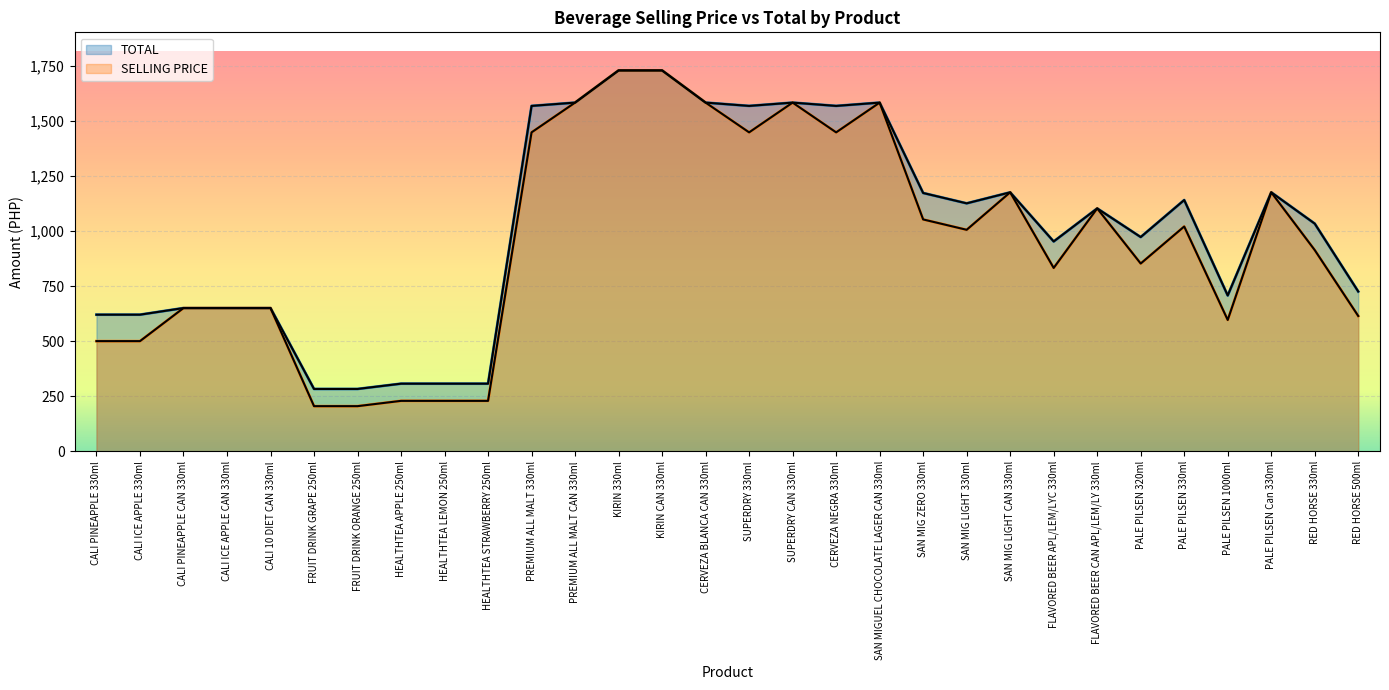

What are all the series names shown in the legend?

TOTAL, SELLING PRICE